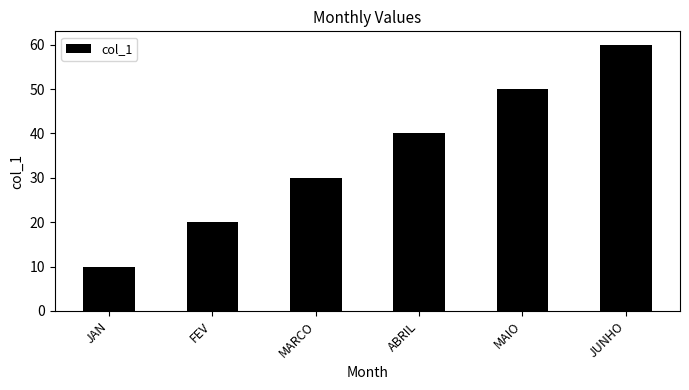

Approximately how many times larger is the value at JUNHO compared to JAN?

6.0